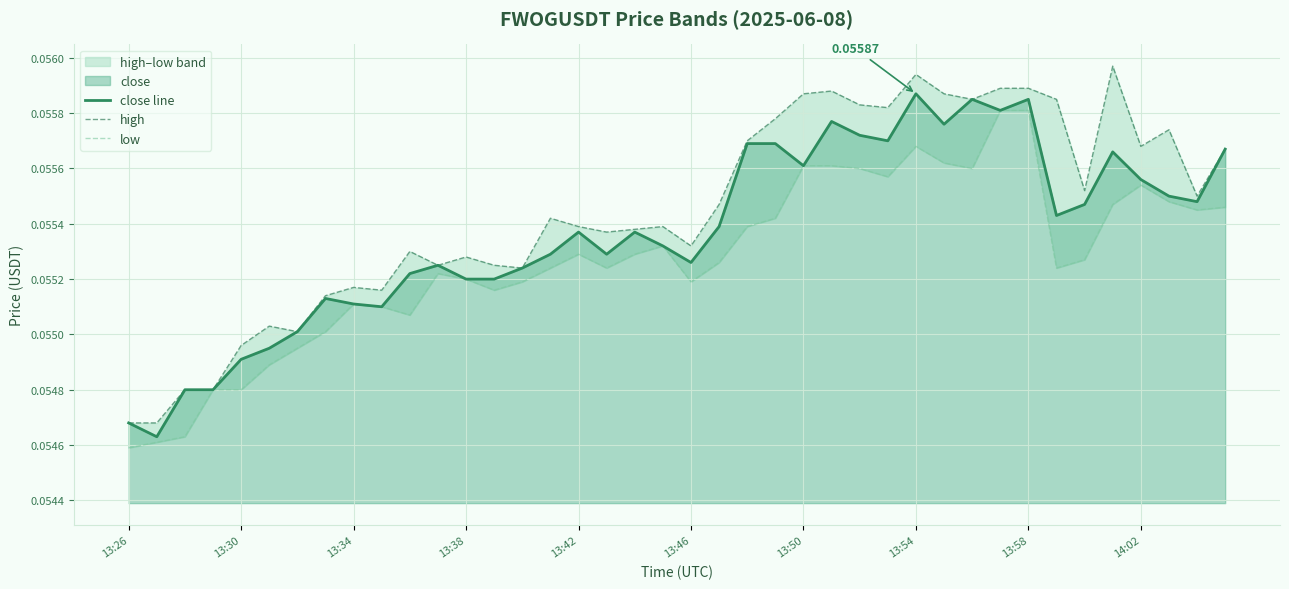

What is the highest value of the close line series?

0.1